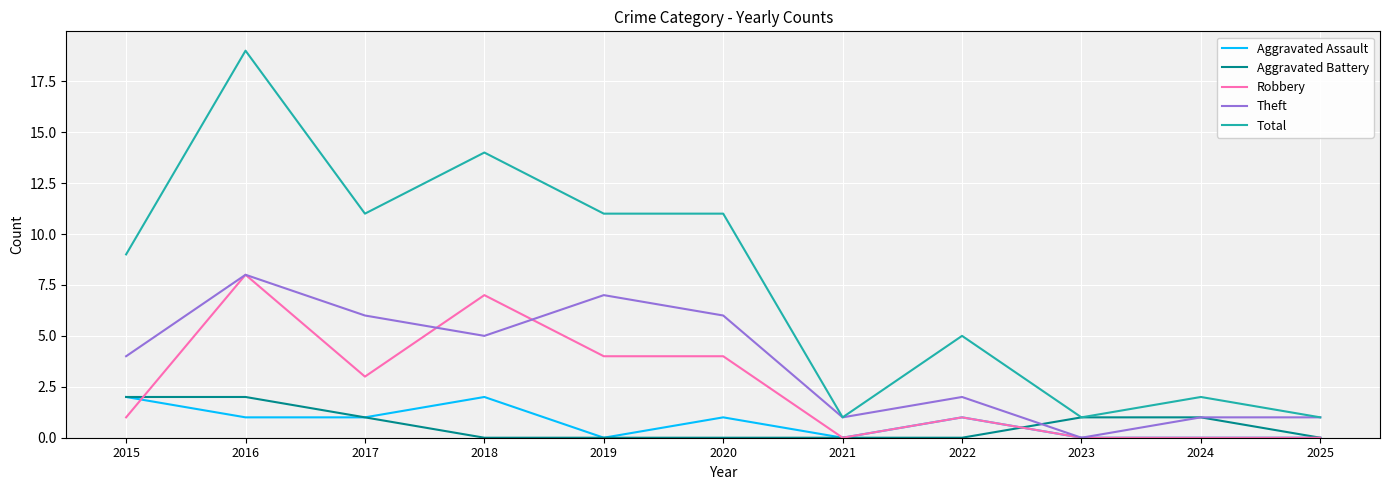

Is it true that Aggravated Battery equals 0 at 2022?

True